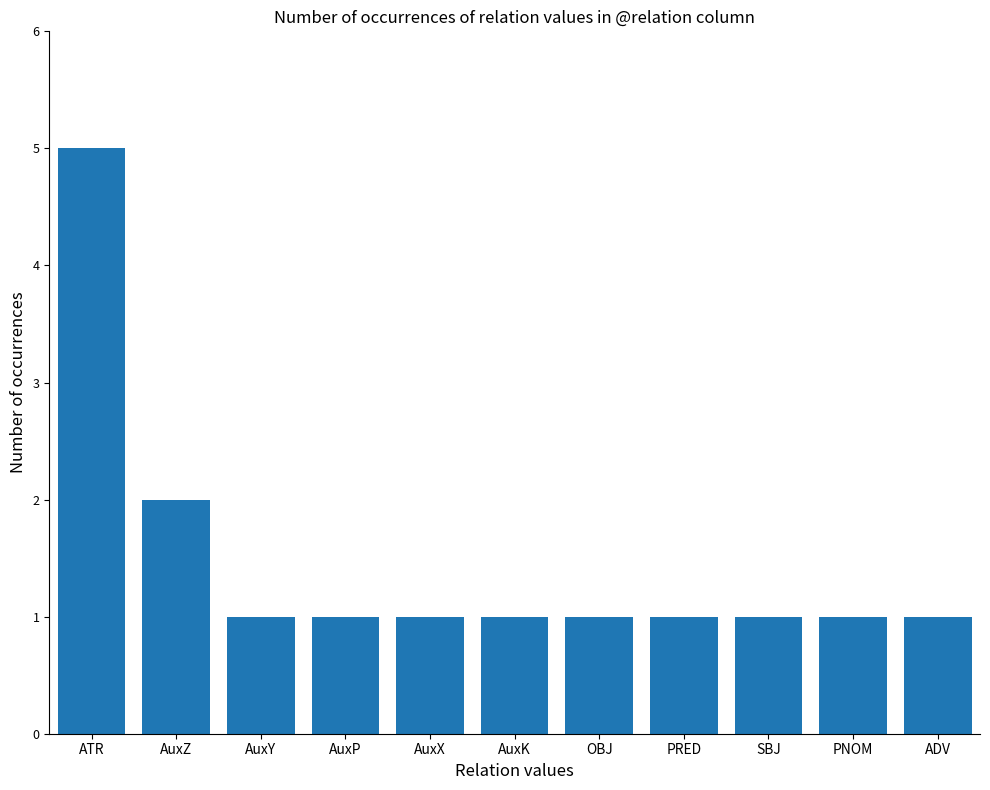

What is the difference between the second highest and second lowest values?

1